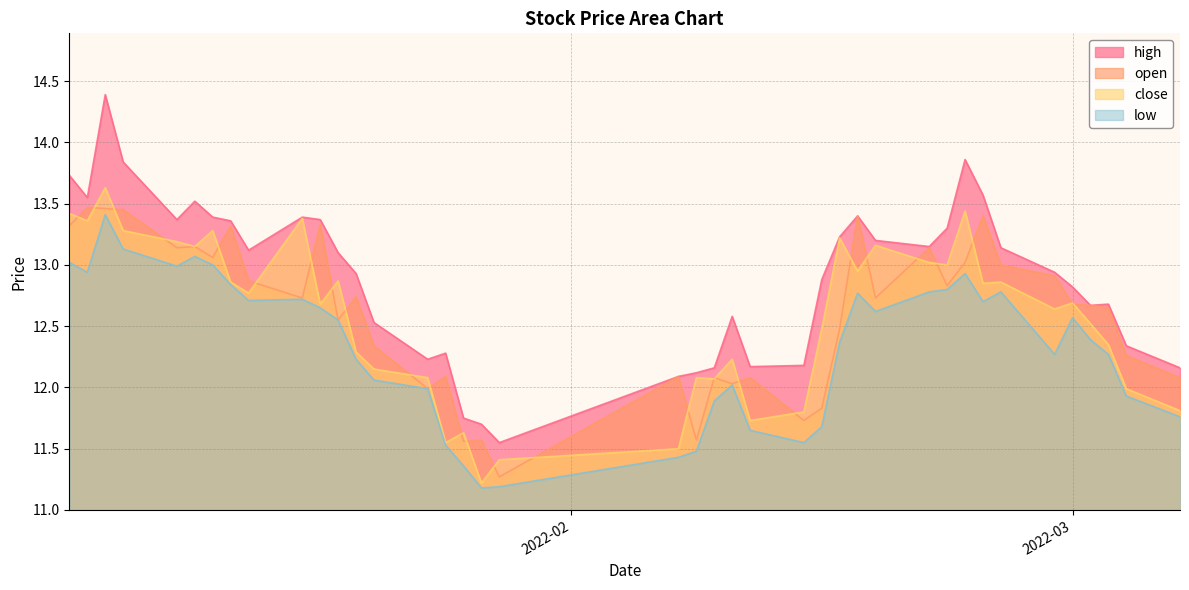

What is the total value across all series at 2022-01-07?

53.7